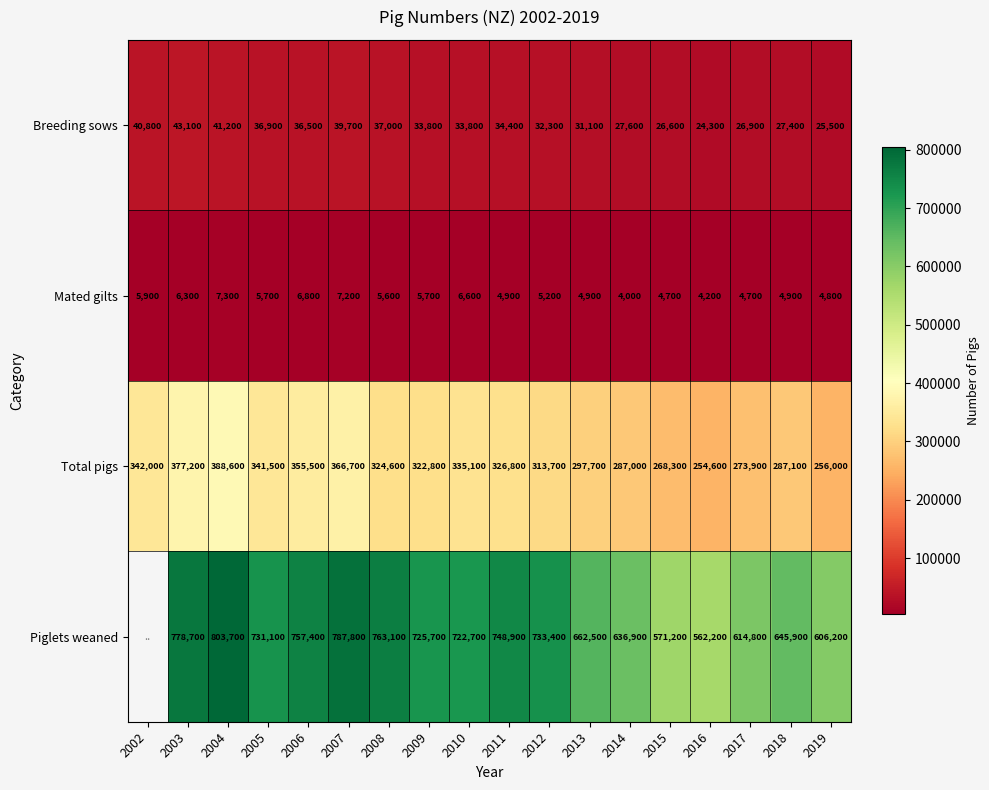

What is the minimum value shown in the chart?

4000.0